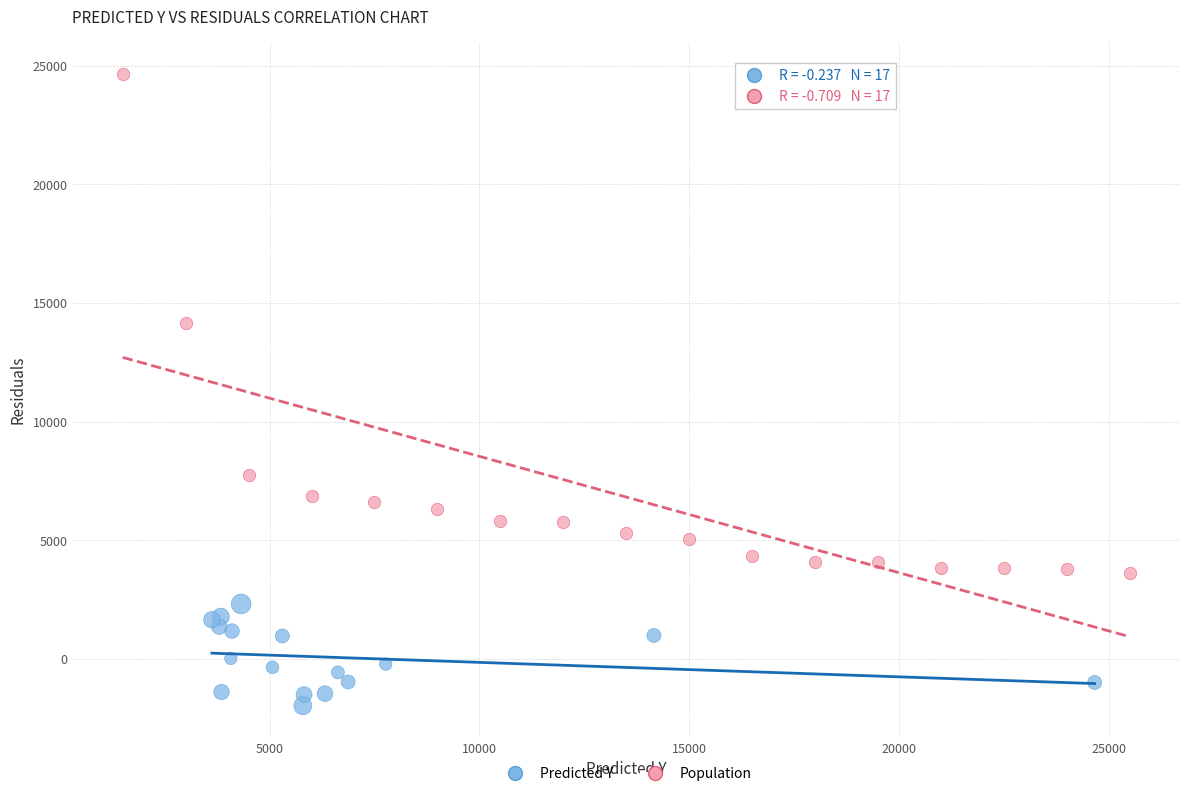

Which series reaches the minimum Y coordinate?

Predicted Y